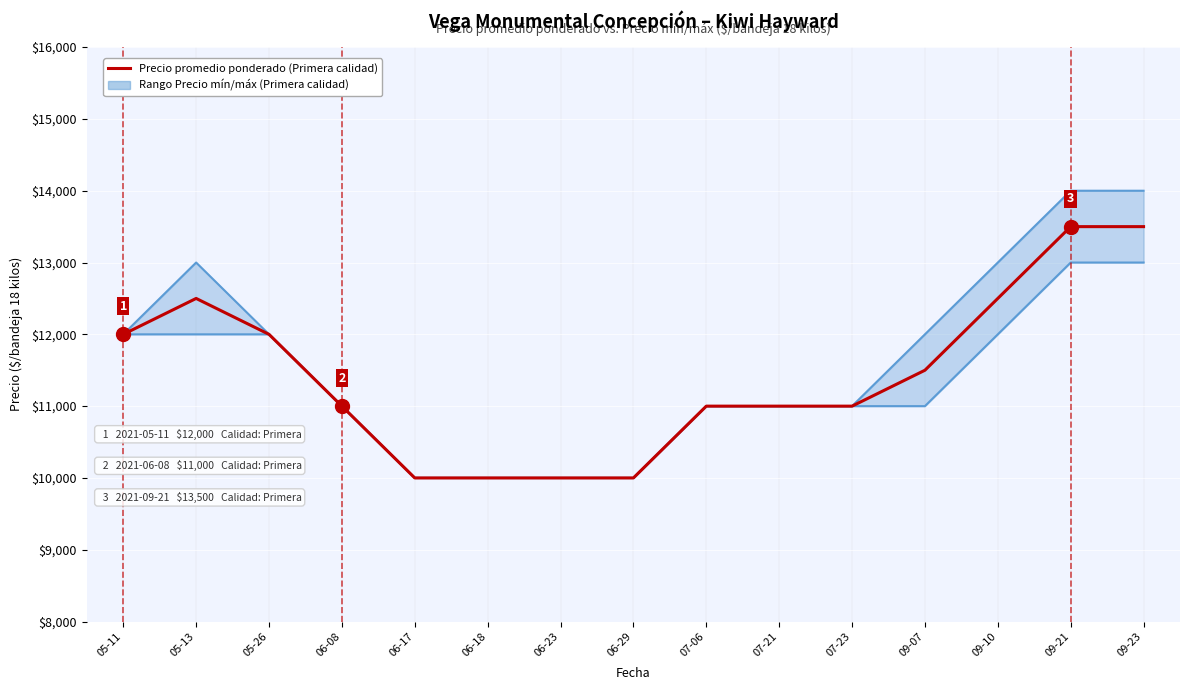

Reading left to right, list all the values displayed in this chart.

Precio mínimo: 05-11=12000	05-13=12000	05-26=12000	06-08=11000	06-17=10000	06-18=10000	06-23=10000	06-29=10000	07-06=11000	07-21=11000	07-23=11000	09-07=11000	09-10=12000	09-21=13000	09-23=13000
Precio máximo: 05-11=12000	05-13=13000	05-26=12000	06-08=11000	06-17=10000	06-18=10000	06-23=10000	06-29=10000	07-06=11000	07-21=11000	07-23=11000	09-07=12000	09-10=13000	09-21=14000	09-23=14000
Precio promedio ponderado: 05-11=12000	05-13=12500	05-26=12000	06-08=11000	06-17=10000	06-18=10000	06-23=10000	06-29=10000	07-06=11000	07-21=11000	07-23=11000	09-07=11500	09-10=12500	09-21=13500	09-23=13500